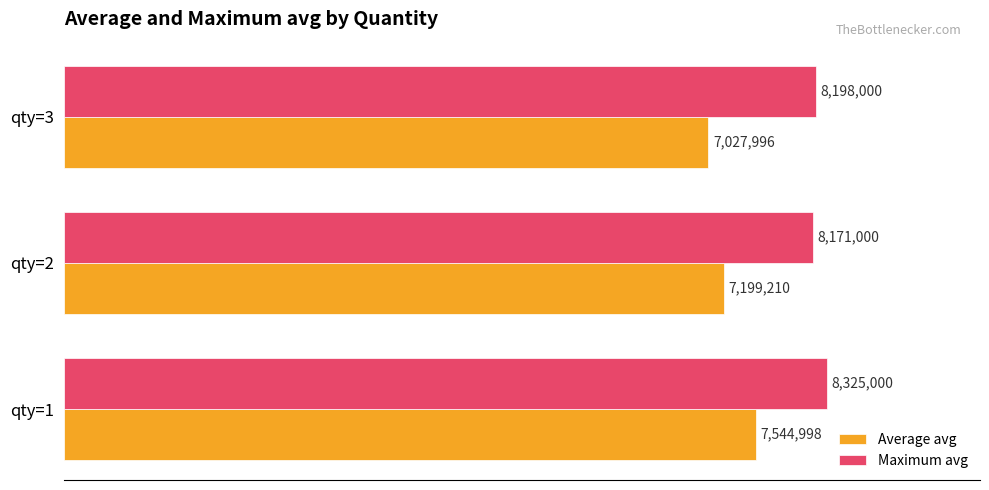

At how many categories does at least one series exceed 7436197?

3